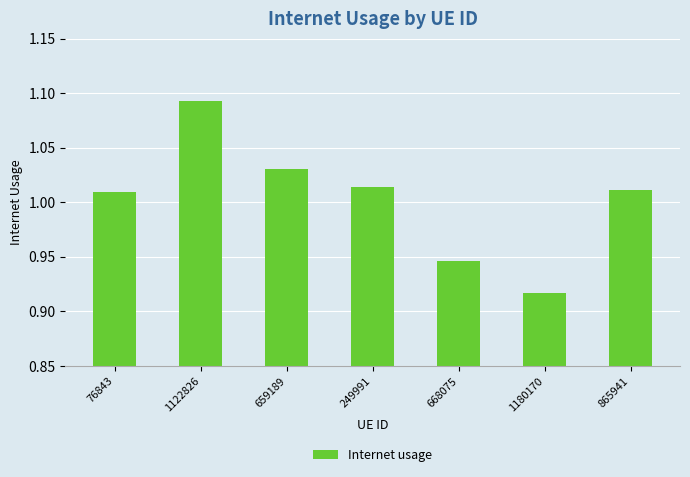

Which category has the lowest value across all series?

1180170